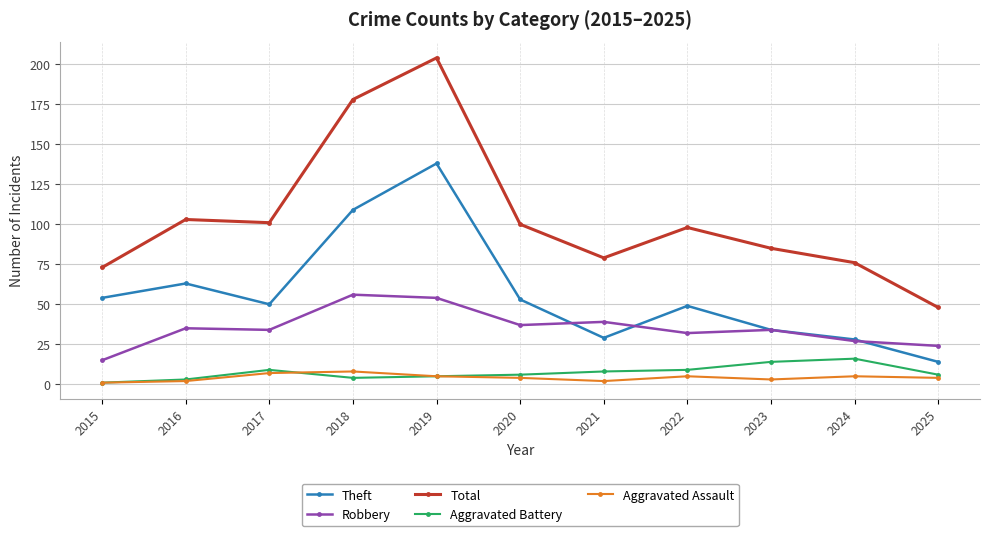

What is the maximum value shown in the chart?

204